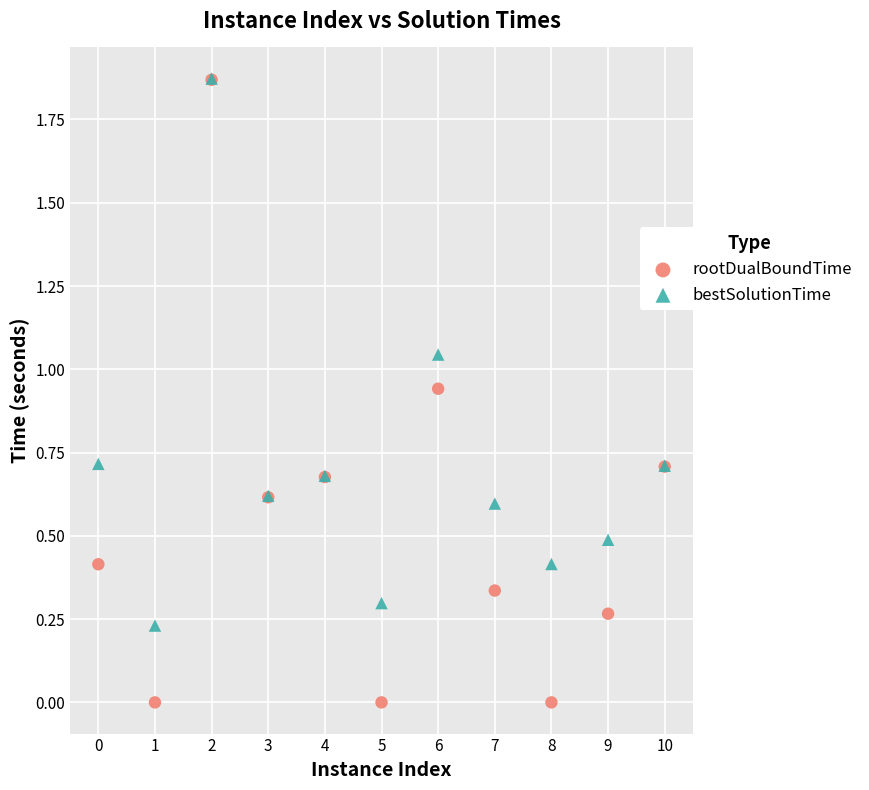

What are all the series names shown in the legend?

rootDualBoundTime, bestSolutionTime